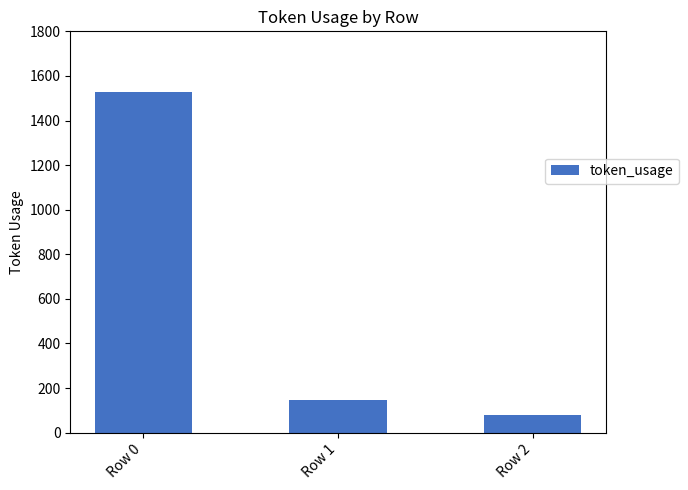

The value at Row 2 is 23. True or false?

False